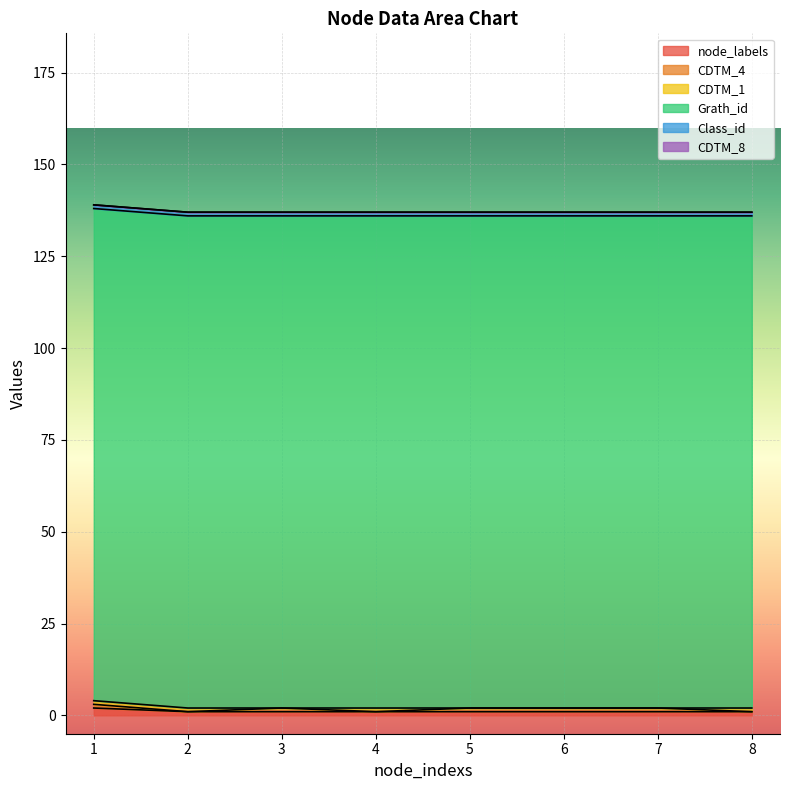

Rank the series at 6 from highest to lowest value.

Grath_id, node_labels, CDTM_4, Class_id, CDTM_1, CDTM_8